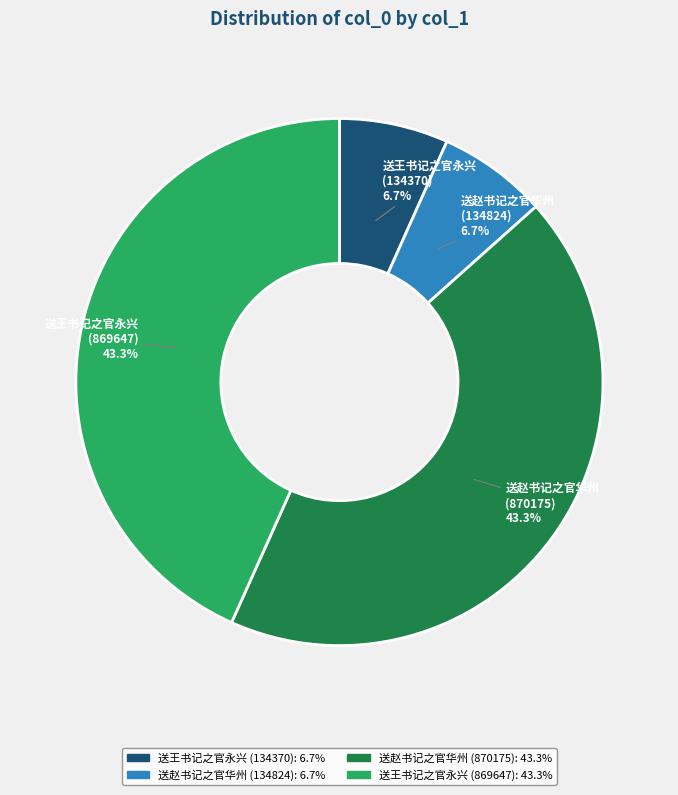

The 送王书记之官永兴 (869647) slice represents 55% of the pie. True or false?

False